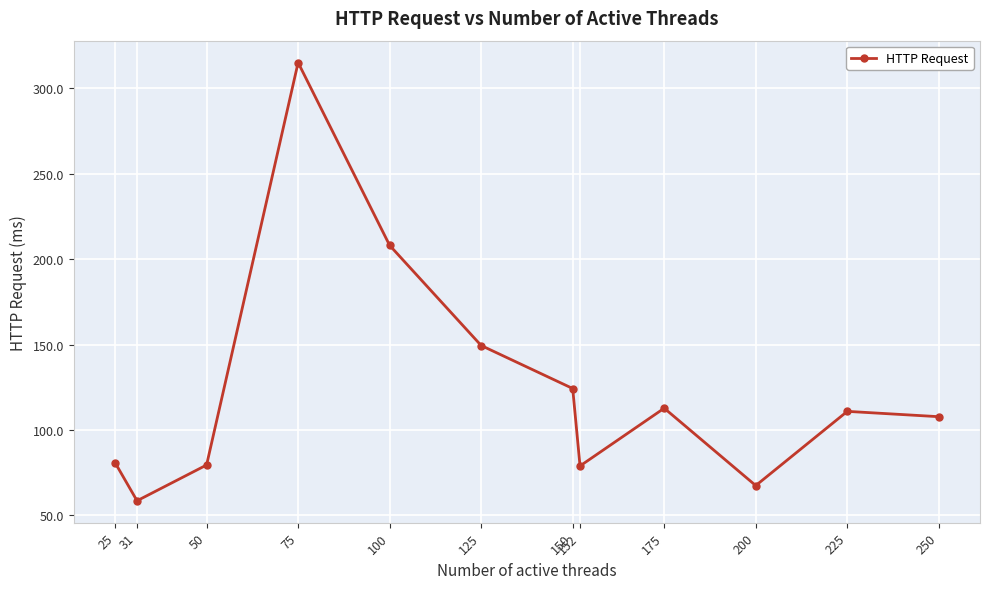

What is the change in value from 152 to 200?

-11.5